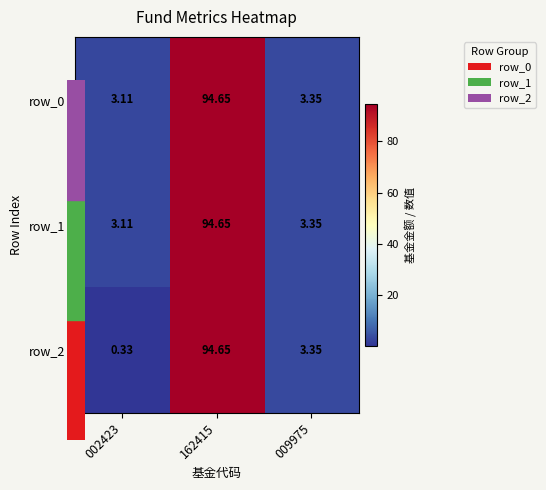

At which label does row_1 reach its peak?

162415